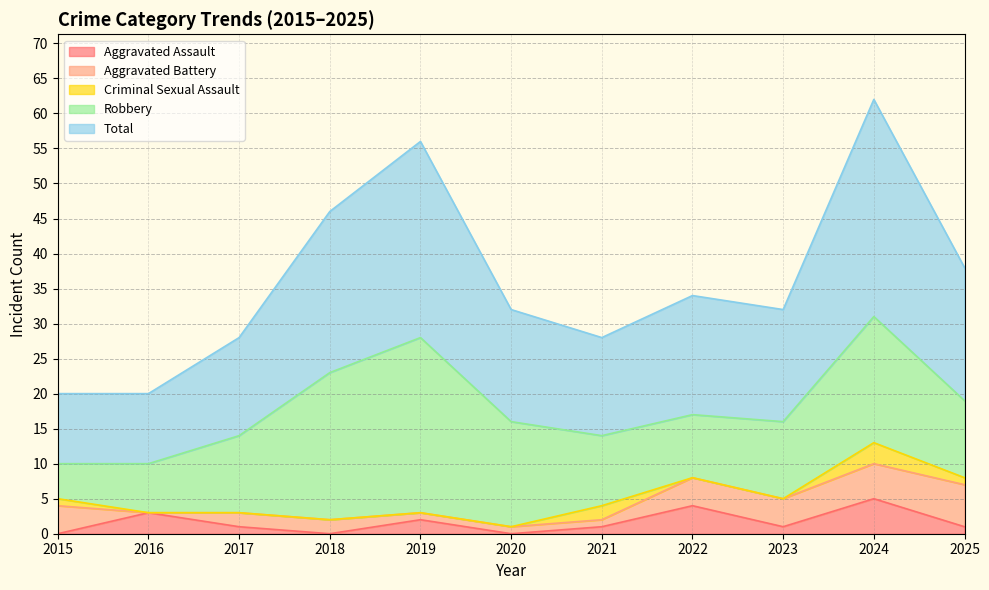

Reading left to right, what are all the values shown in this chart?

Aggravated Assault: 2015=0	2016=3	2017=1	2018=0	2019=2	2020=0	2021=1	2022=4	2023=1	2024=5	2025=1
Aggravated Battery: 2015=4	2016=0	2017=2	2018=2	2019=1	2020=1	2021=1	2022=4	2023=4	2024=5	2025=6
Criminal Sexual Assault: 2015=1	2016=0	2017=0	2018=0	2019=0	2020=0	2021=2	2022=0	2023=0	2024=3	2025=1
Robbery: 2015=5	2016=7	2017=11	2018=21	2019=25	2020=15	2021=10	2022=9	2023=11	2024=18	2025=11
Total: 2015=10	2016=10	2017=14	2018=23	2019=28	2020=16	2021=14	2022=17	2023=16	2024=31	2025=19